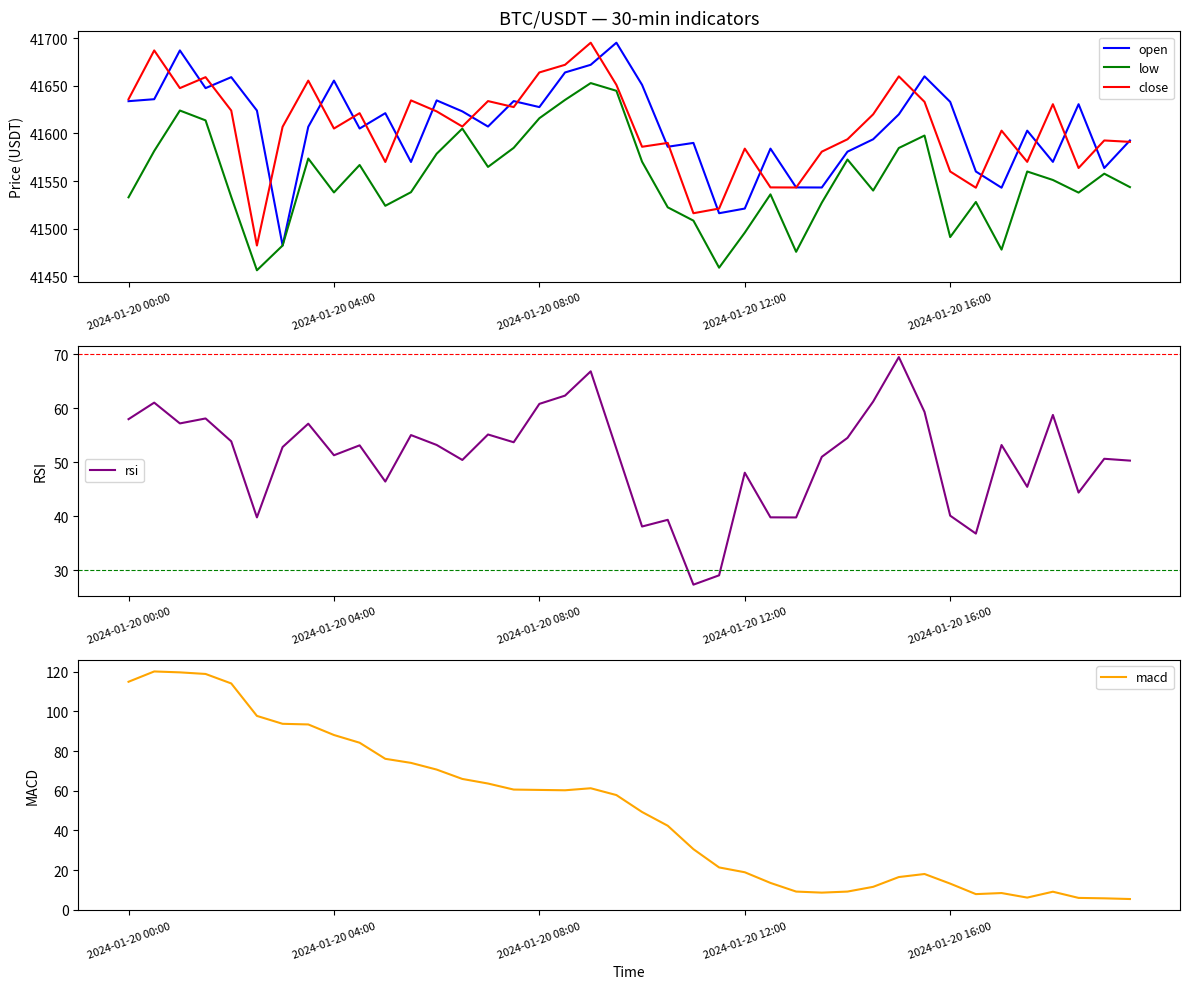

Which series has the widest spread of values?

open